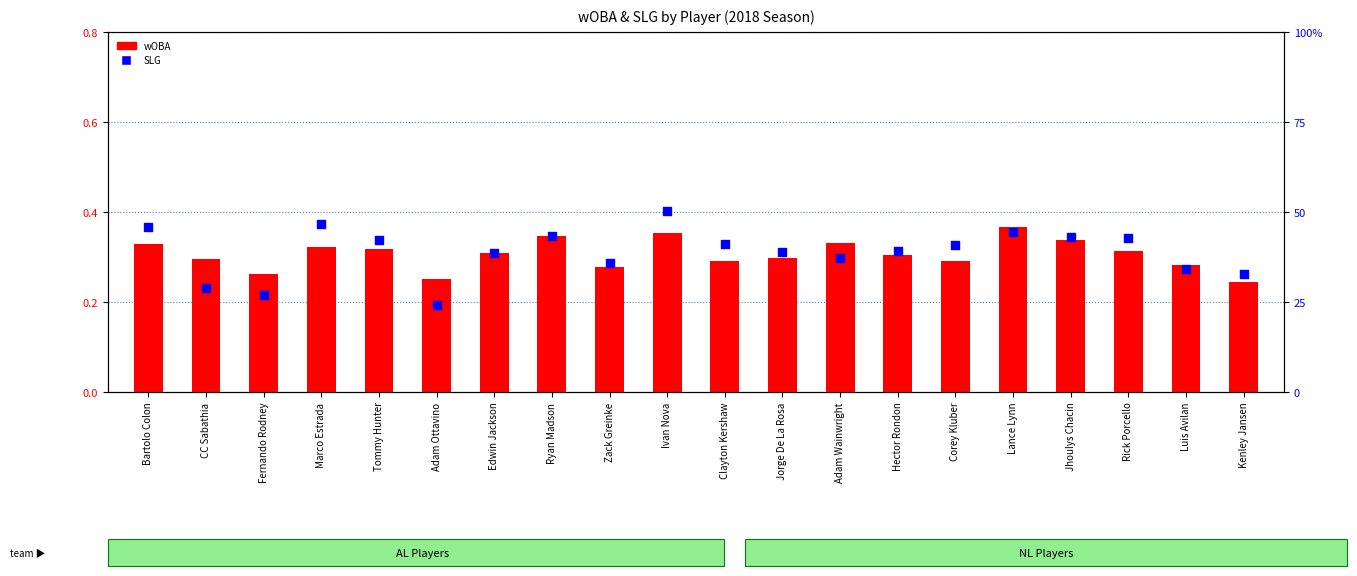

Which series has the largest total across all categories?

SLG